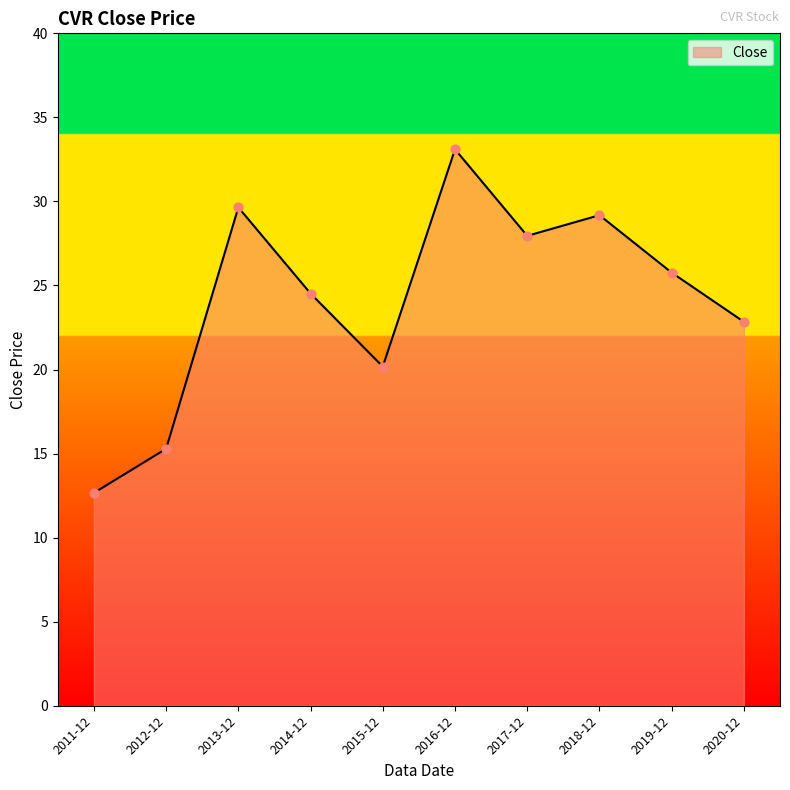

What is the change in value from 2014-12 to 2020-12?

-1.7